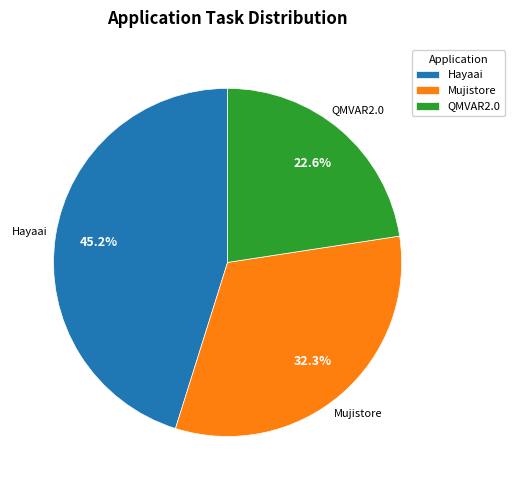

To the nearest percent, what percentage of the pie is Mujistore?

32%